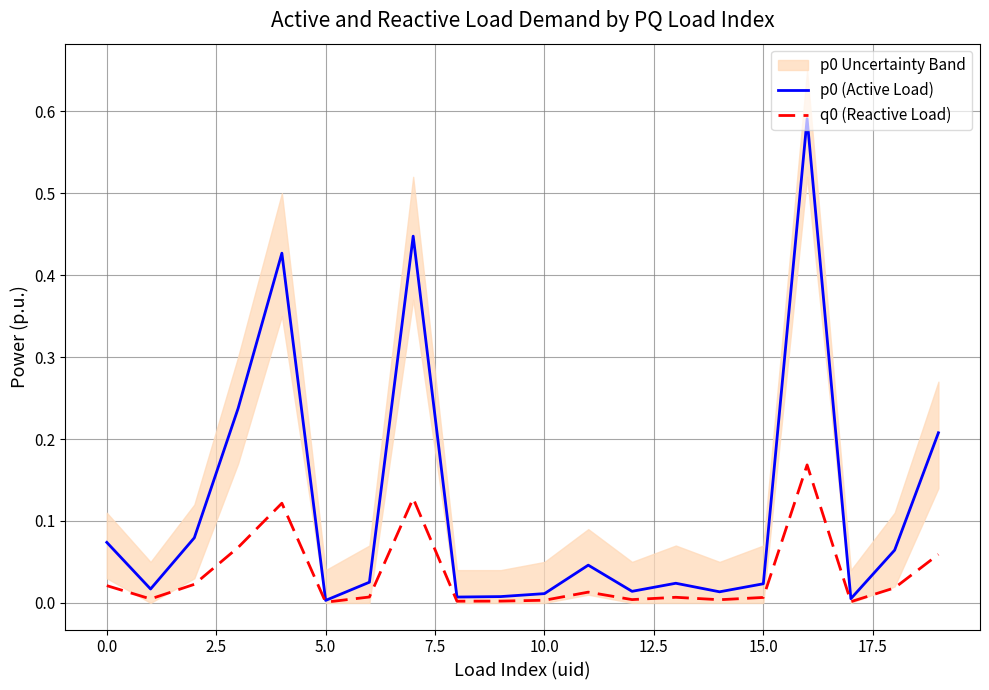

What is the label of the 13th point from the left?

12